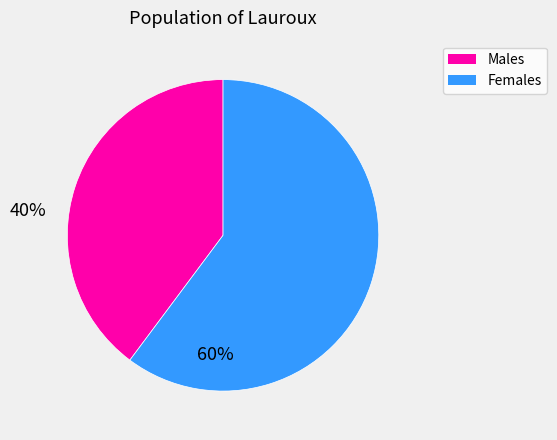

Does any single category account for the majority?

Yes